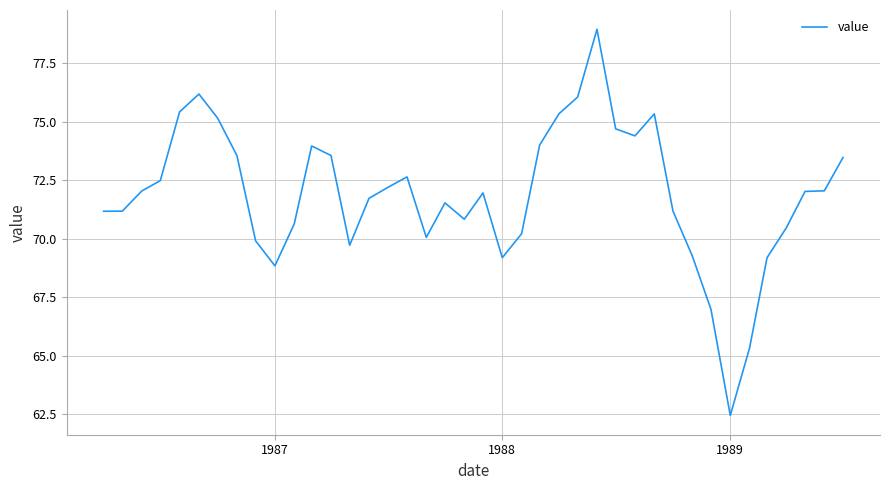

What is the difference between the maximum and minimum values?

16.5